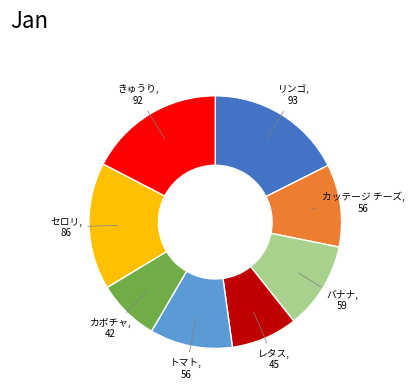

Count the number of slices in the pie.

8